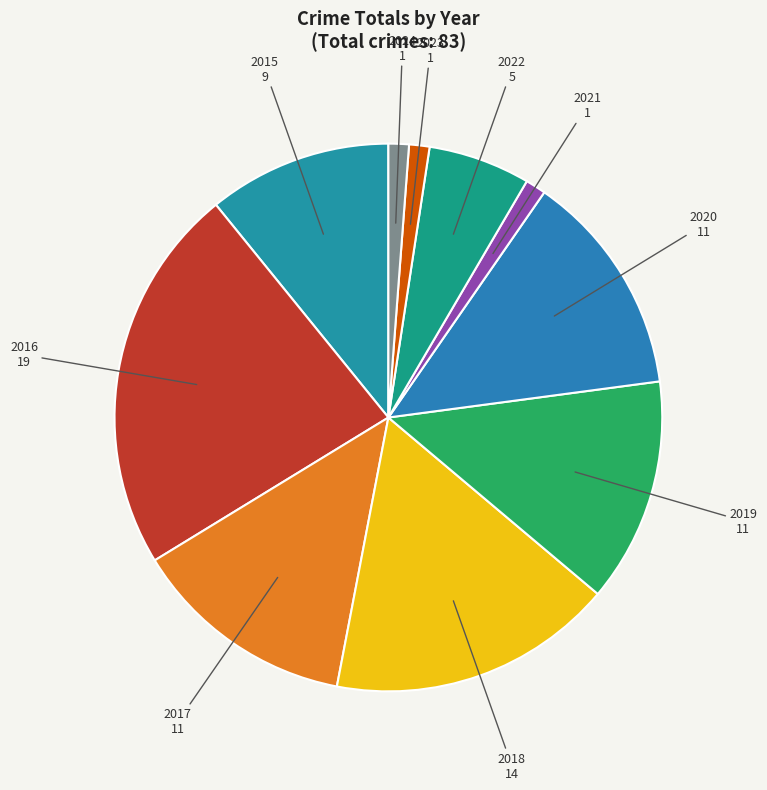

Is the sum of 2016 and 2024 greater than half?

No